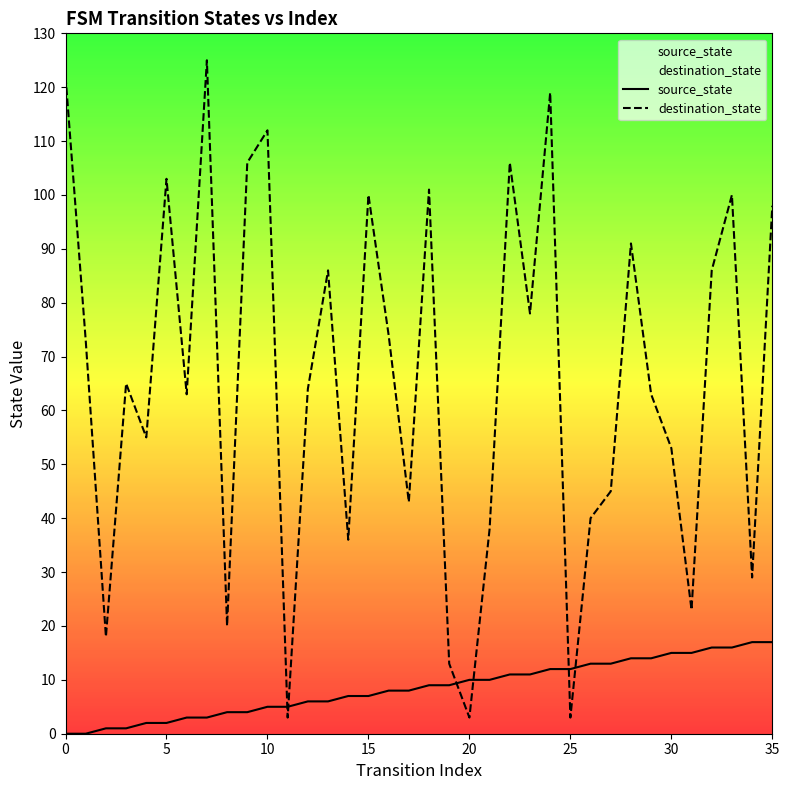

Which series contains the lowest Y value?

source_state